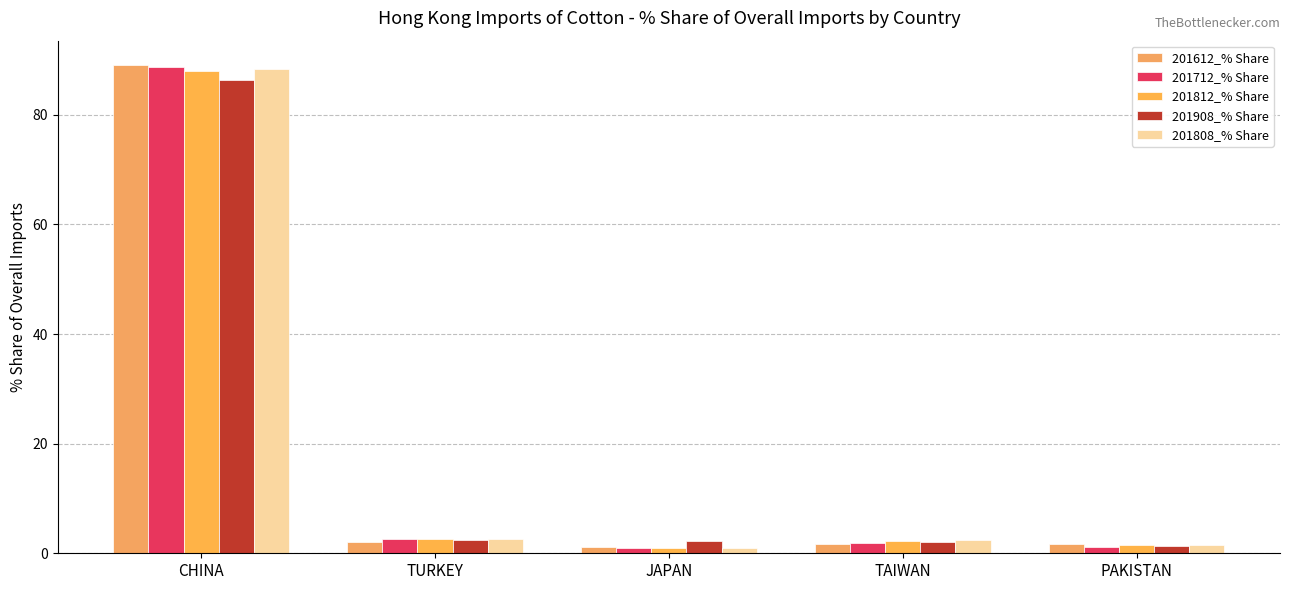

What is the difference between the 201808_% Share values at TURKEY and PAKISTAN?

1.1